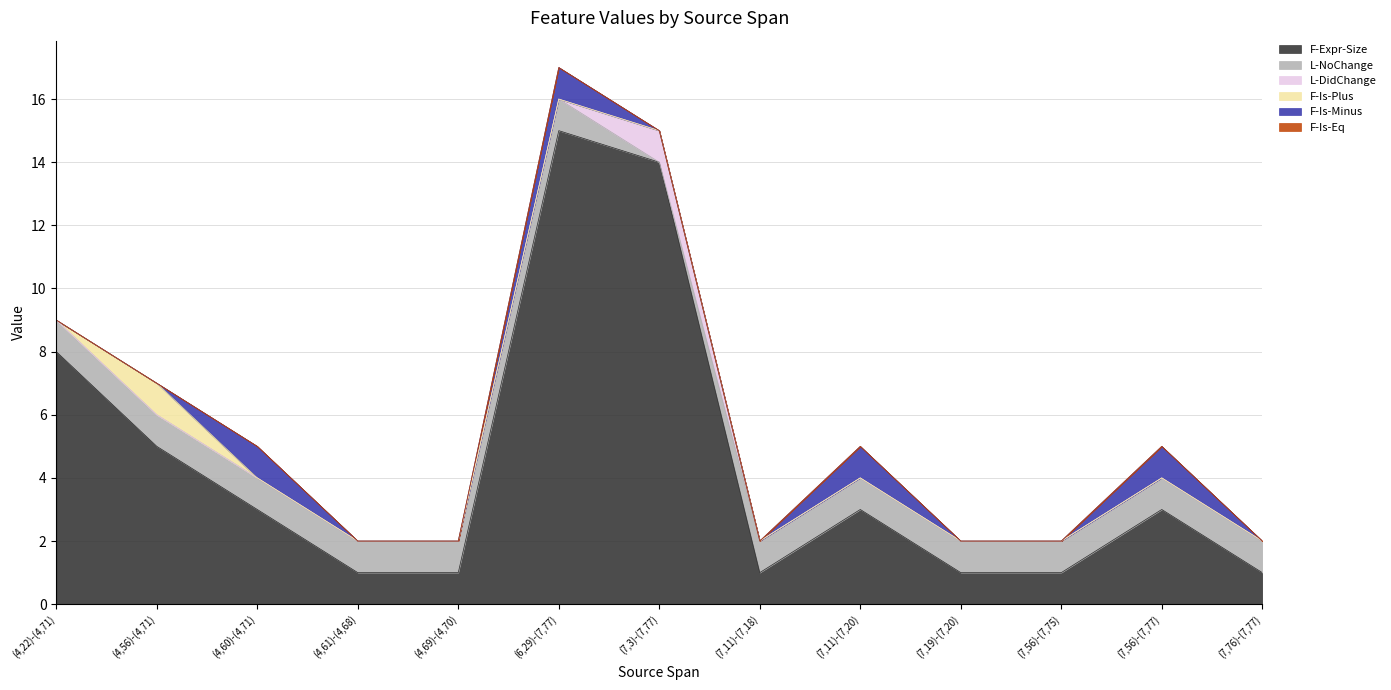

Which series ends up on top after the final intersection of F-Is-Plus and F-Is-Minus?

F-Is-Minus